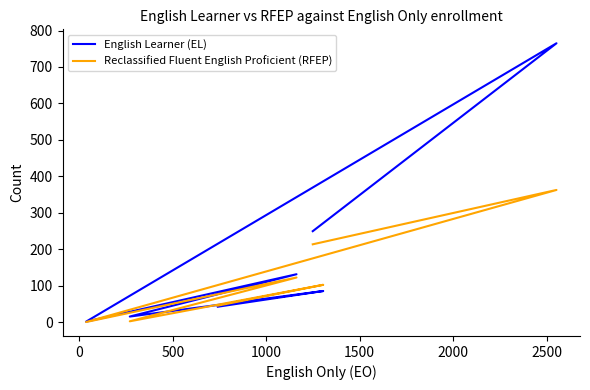

What is the spread (max minus min) of values at 500?

1